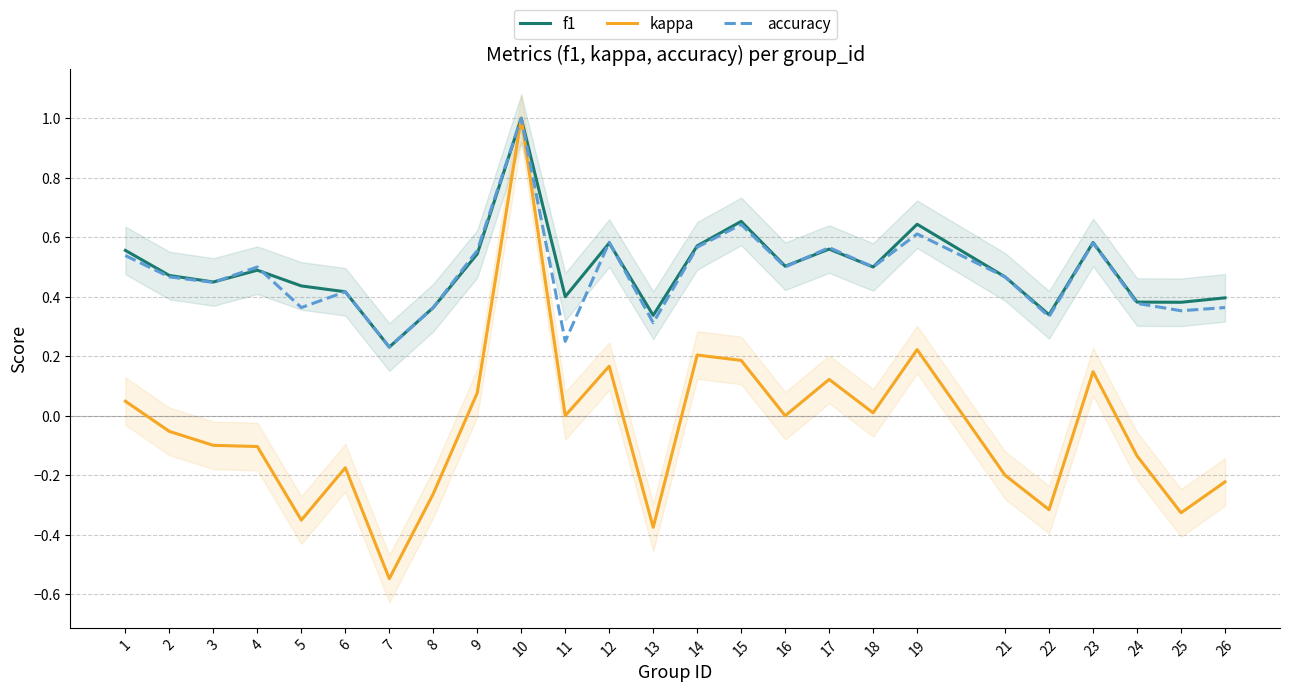

Which series has the largest total across all categories?

f1